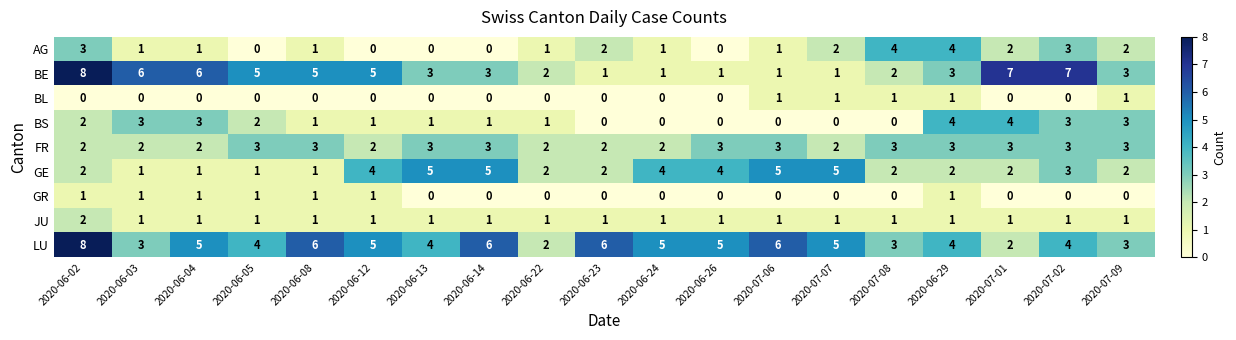

Which series changed the most between 2020-06-14 and 2020-06-22?

LU